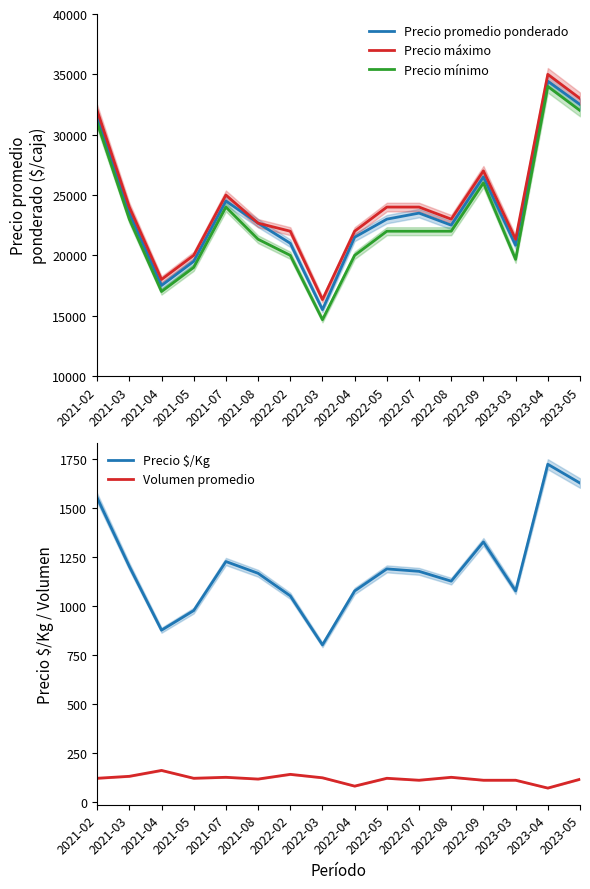

What is the sum of the Precio máximo values at 2021-02 and 2022-04?

54000